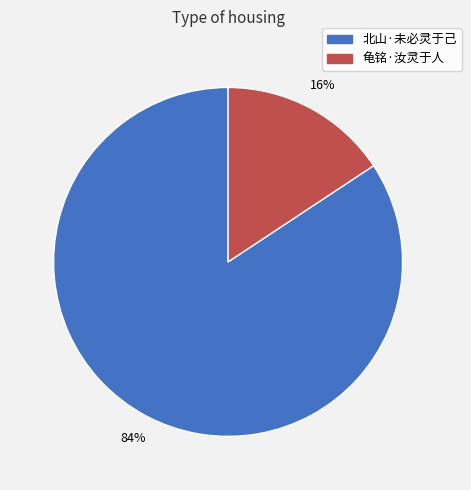

How many slices are in this pie chart?

2